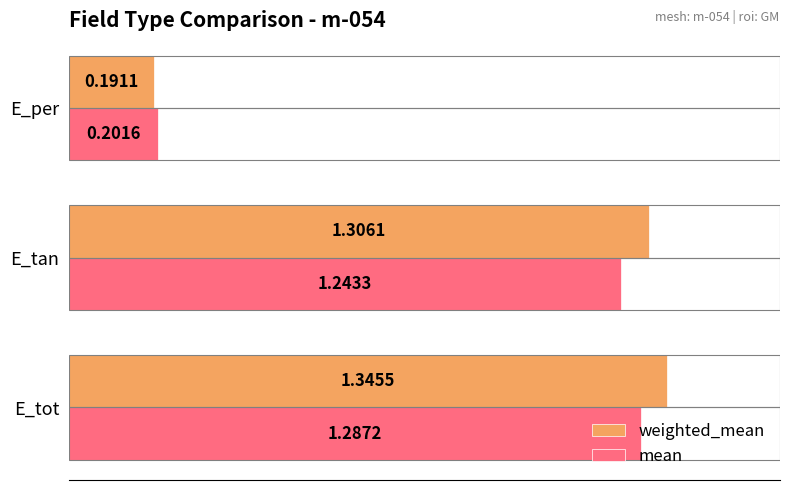

How many values in the weighted_mean series are below 1?

1